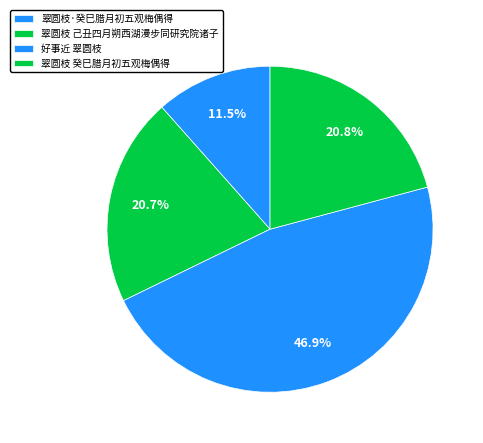

What is the ratio of the value at 翠圆枝 己丑四月朔西湖漫步同研究院诸子 to the value at 翠圆枝 癸巳腊月初五观梅偶得?

1.0